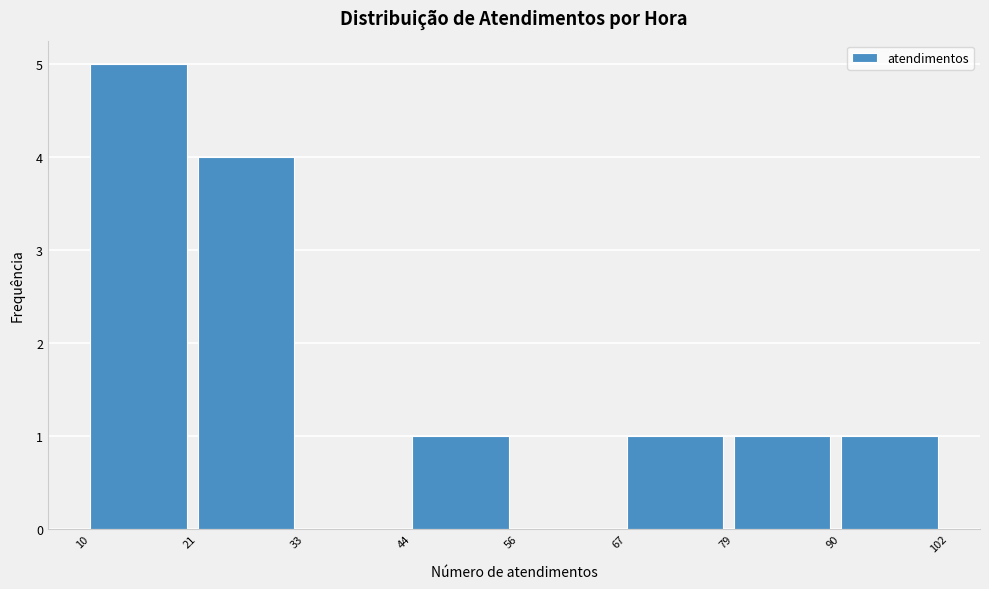

Reading left to right, transcribe this chart: for each bar, give the range it covers on the x-axis and its height. The values are not printed on the chart, so give them approximately, as read against the axis.

10 to 21: 5
21 to 33: 4
33 to 44: 0
44 to 56: 1
56 to 67: 0
67 to 79: 1
79 to 90: 1
90 to 102: 1